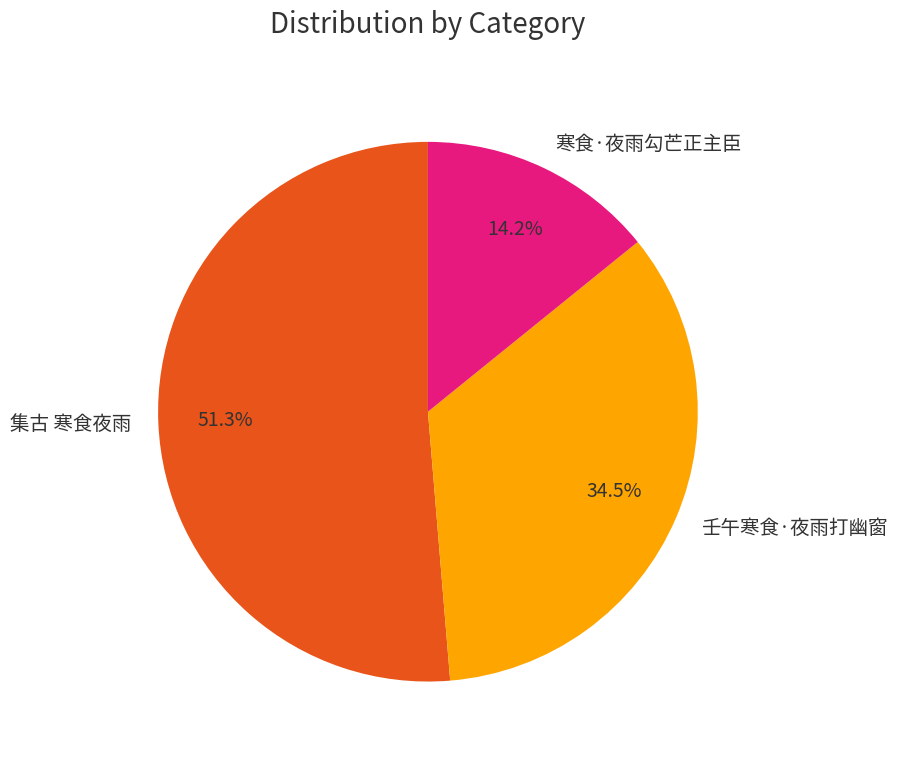

Between 寒食·夜雨勾芒正主臣 and 壬午寒食·夜雨打幽窗, which is larger?

壬午寒食·夜雨打幽窗